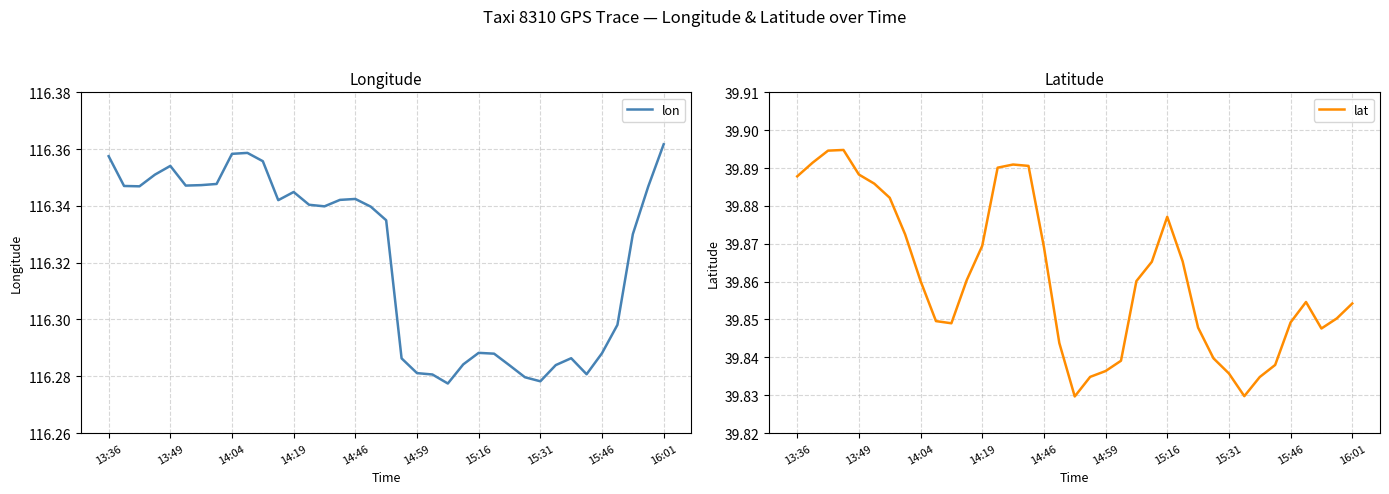

What is the minimum value for lat?

39.8